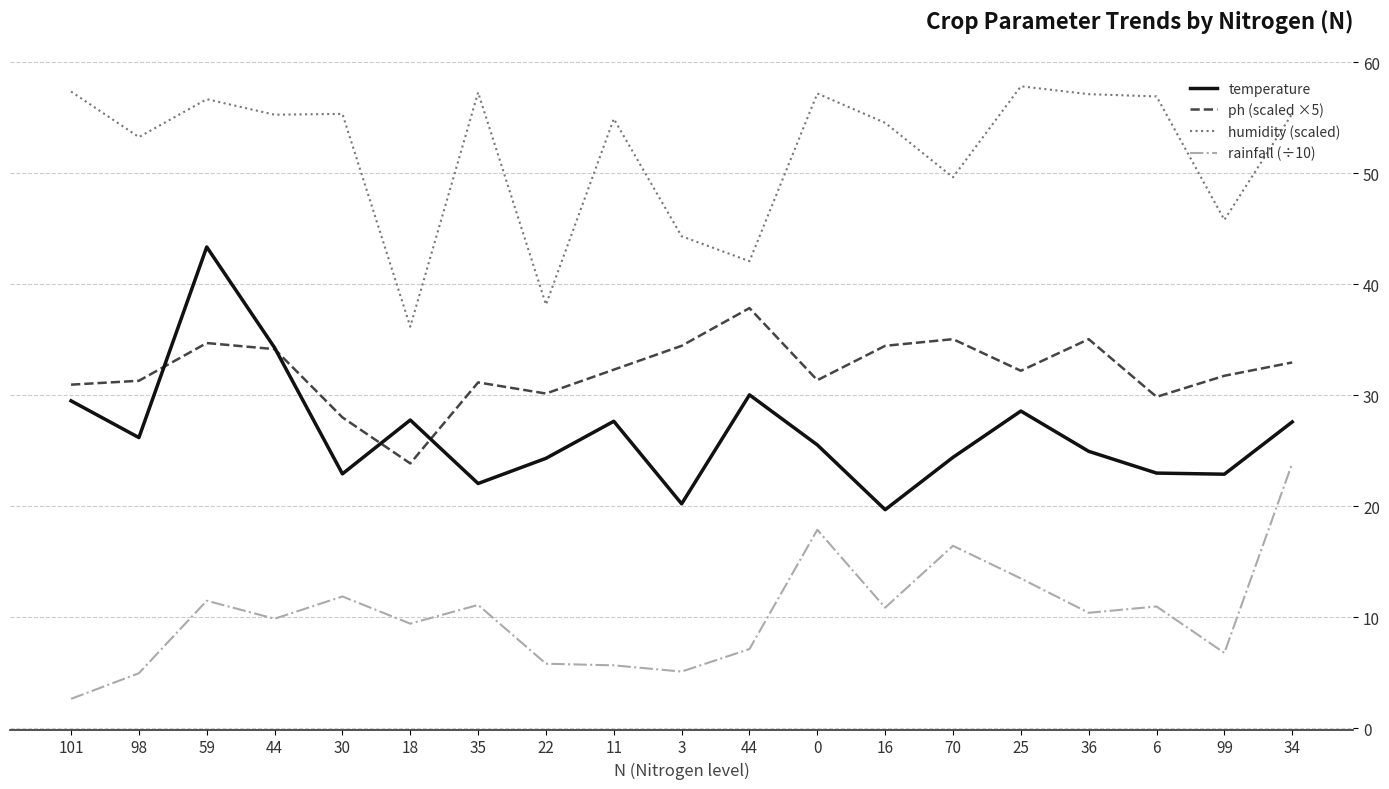

Reading left to right, what are all the values shown in this chart?

temperature: 101=29.5	98=26.2	59=43.4	44=34.3	30=22.9	18=27.8	35=22.0	22=24.3	11=27.6	3=20.2	44=30.0	0=25.5	16=19.7	70=24.4	25=28.6	36=24.9	6=23.0	99=22.9	34=27.6
ph (scaled ×5): 101=31.0	98=31.3	59=34.7	44=34.1	30=28.0	18=23.8	35=31.2	22=30.2	11=32.3	3=34.4	44=37.9	0=31.3	16=34.4	70=35.0	25=32.2	36=35.0	6=29.8	99=31.8	34=33.0
humidity (scaled): 101=57.4	98=53.3	59=56.7	44=55.3	30=55.4	18=36.2	35=57.3	22=38.2	11=54.9	3=44.3	44=42.1	0=57.2	16=54.5	70=49.6	25=57.8	36=57.1	6=56.9	99=45.8	34=55.4
rainfall (÷10): 101=2.6	98=4.9	59=11.5	44=9.9	30=11.9	18=9.4	35=11.1	22=5.8	11=5.7	3=5.1	44=7.1	0=17.9	16=10.9	70=16.4	25=13.5	36=10.4	6=11.0	99=6.8	34=23.9